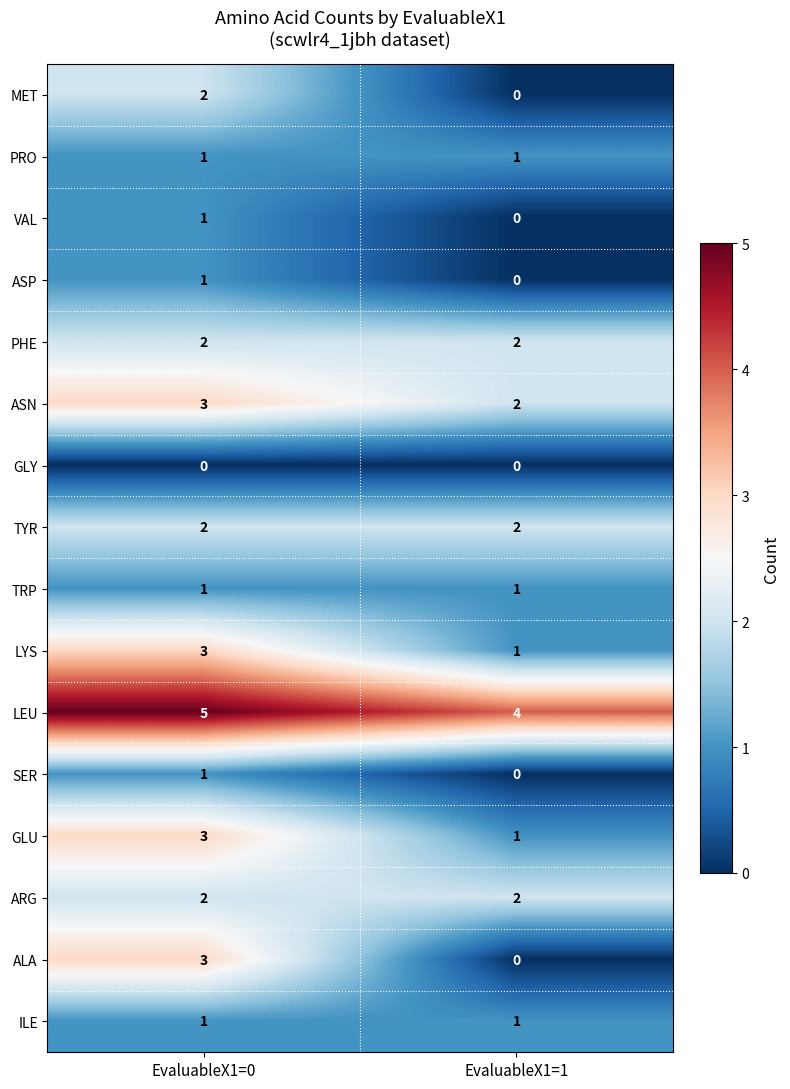

True or false: TYR has a value of 2 at EvaluableX1=1.

True